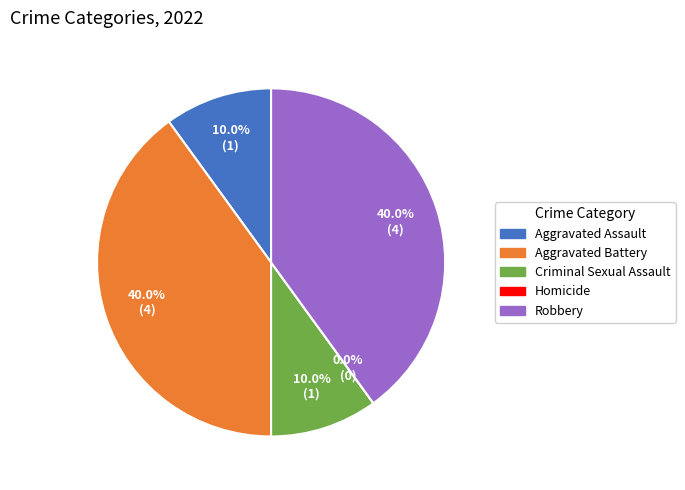

Does any single category account for the majority?

No